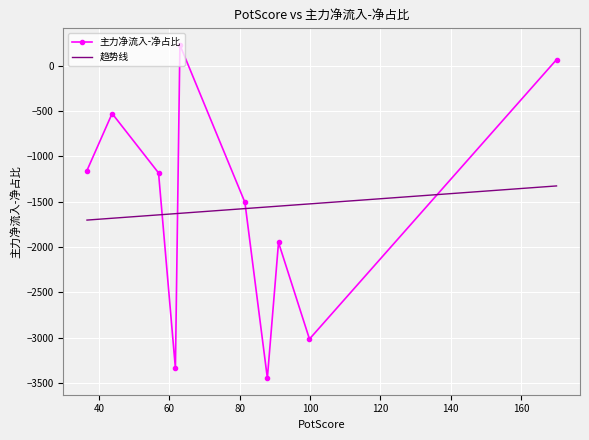

What is the maximum value for 主力净流入-净占比?

228.6